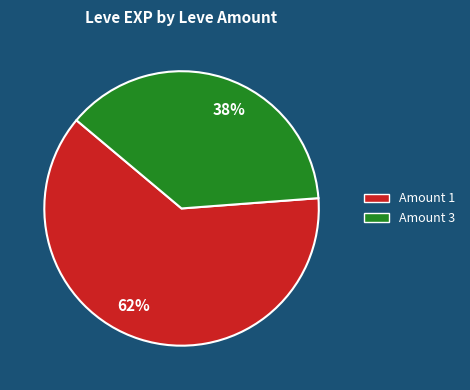

Which category has the biggest portion of the pie?

Amount 1